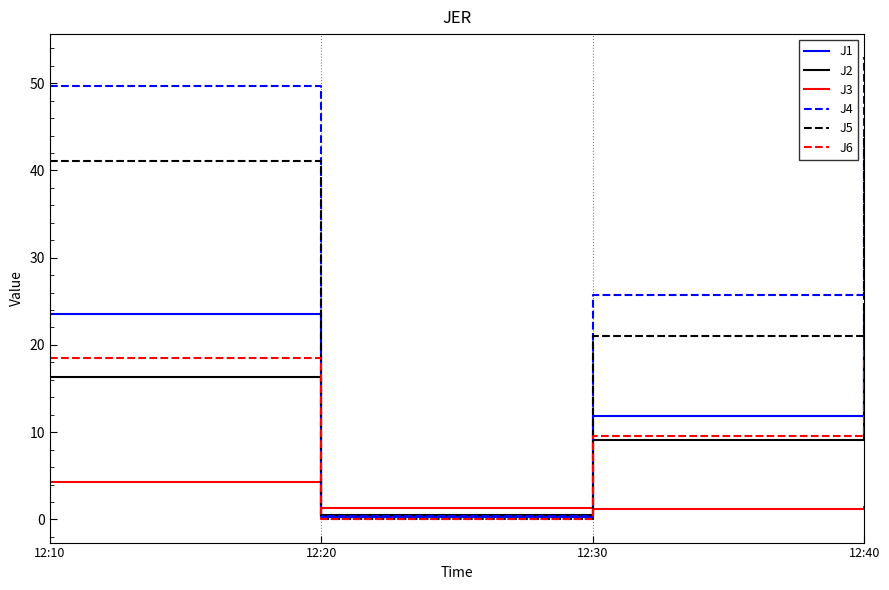

How many lines are shown in the chart?

6